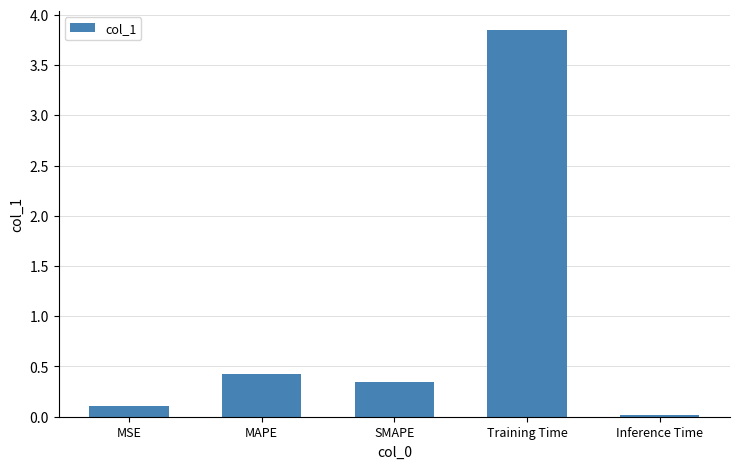

The value at MAPE is 0.4. True or false?

True